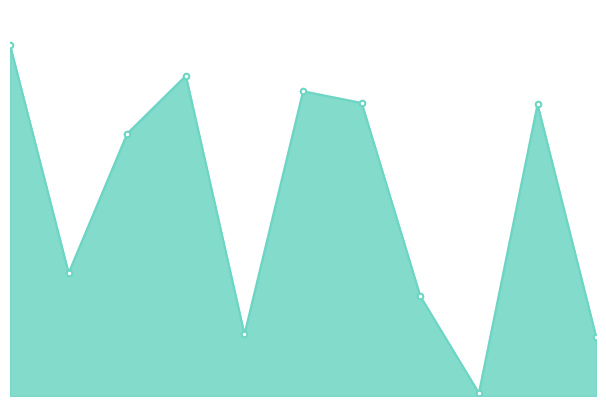

Rank the categories by value from highest to lowest.

2, 15254, 142, 535, 2065, 13309, 10913, 8854, 5480, 141, 267